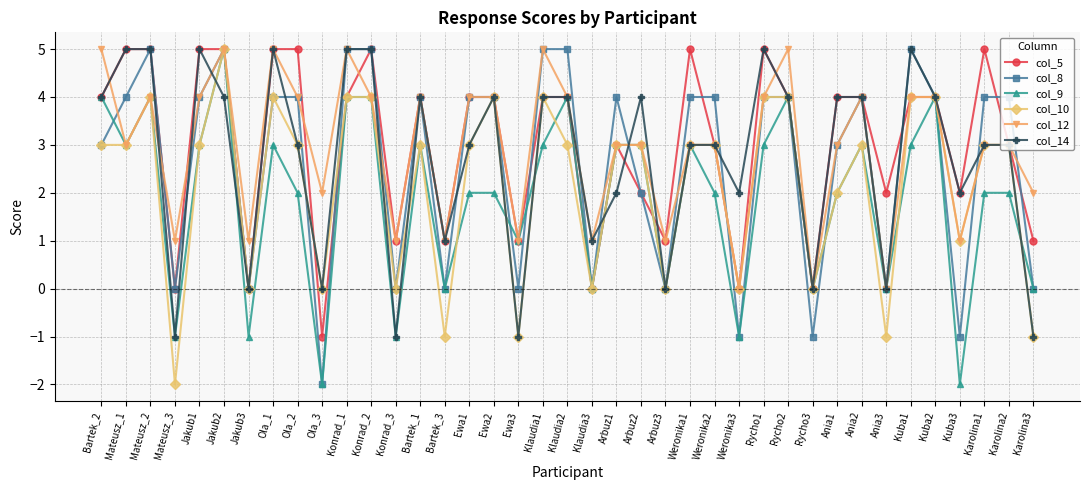

How many data points does each series have?

39